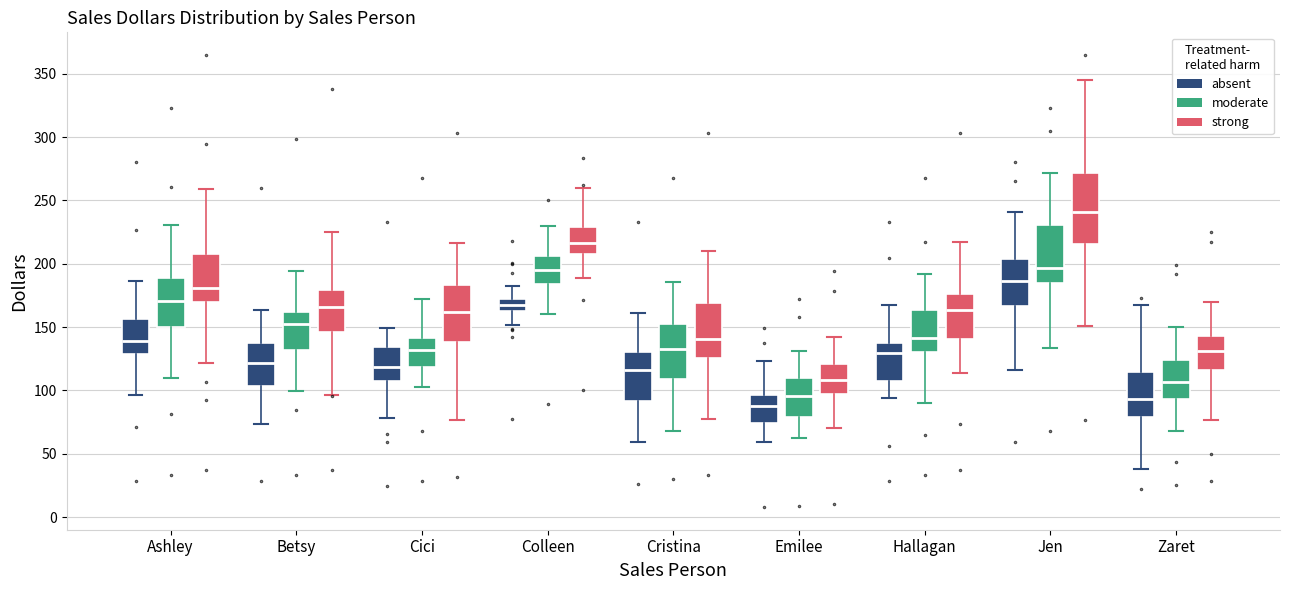

Which box's median line is the highest?

Jen (strong)